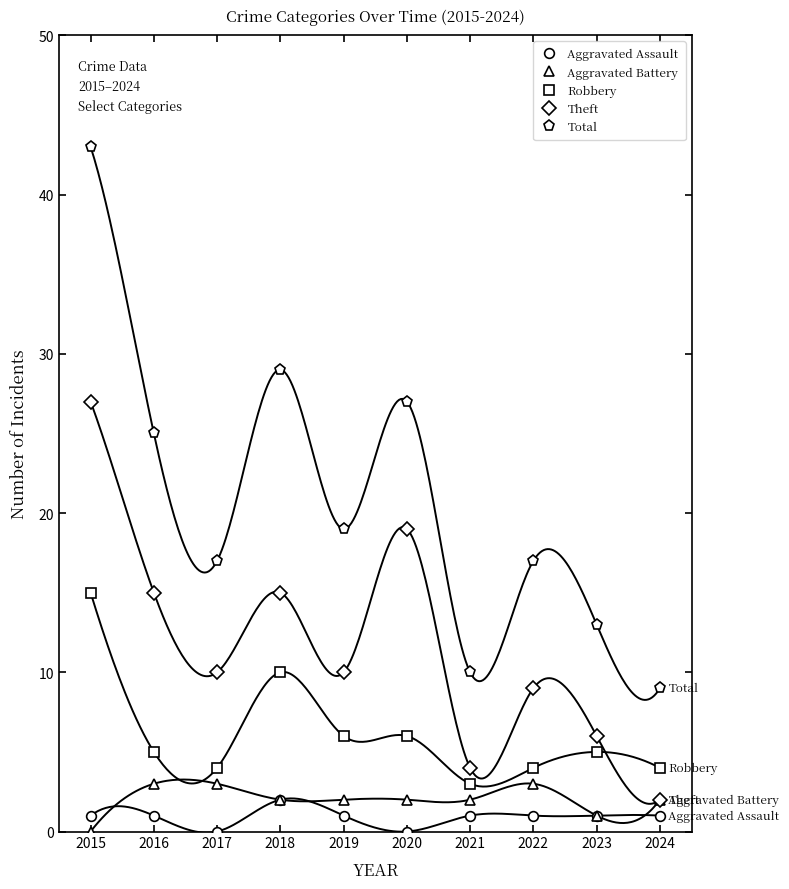

Where is the first local maximum for Total?

2018